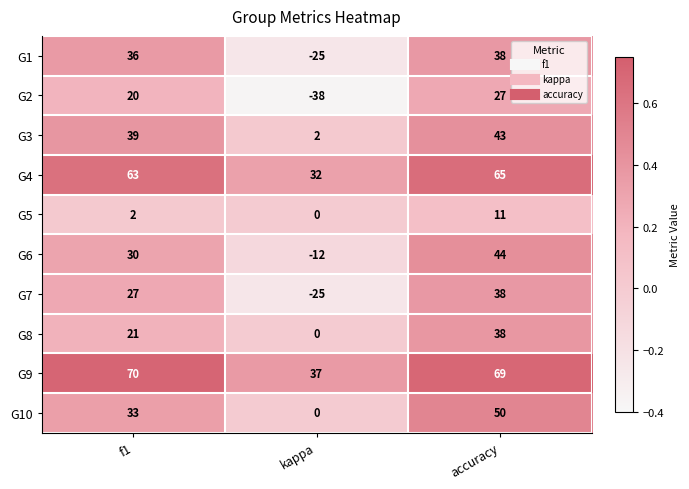

At how many categories does at least one series exceed 0?

3